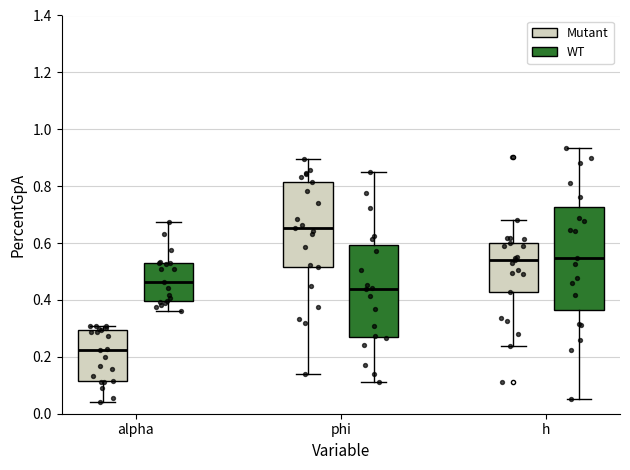

Reading left to right, read every box against the y-axis: the position of its median line, the range the box covers, and the ends of its whiskers. The values are not printed on the chart, so give them approximately, as read against the axis.

alpha (Mutant): median 0.22, box 0.12 to 0.30, whiskers 0.04 to 0.30 (just above the box's upper edge)
alpha (WT): median 0.46, box 0.40 to 0.54, whiskers 0.36 to 0.68
phi (Mutant): median 0.66, box 0.52 to 0.82, whiskers 0.14 to 0.90
phi (WT): median 0.44, box 0.26 to 0.60, whiskers 0.12 to 0.86
h (Mutant): median 0.54, box 0.42 to 0.60, whiskers 0.24 to 0.68
h (WT): median 0.54, box 0.36 to 0.72, whiskers 0.06 to 0.94